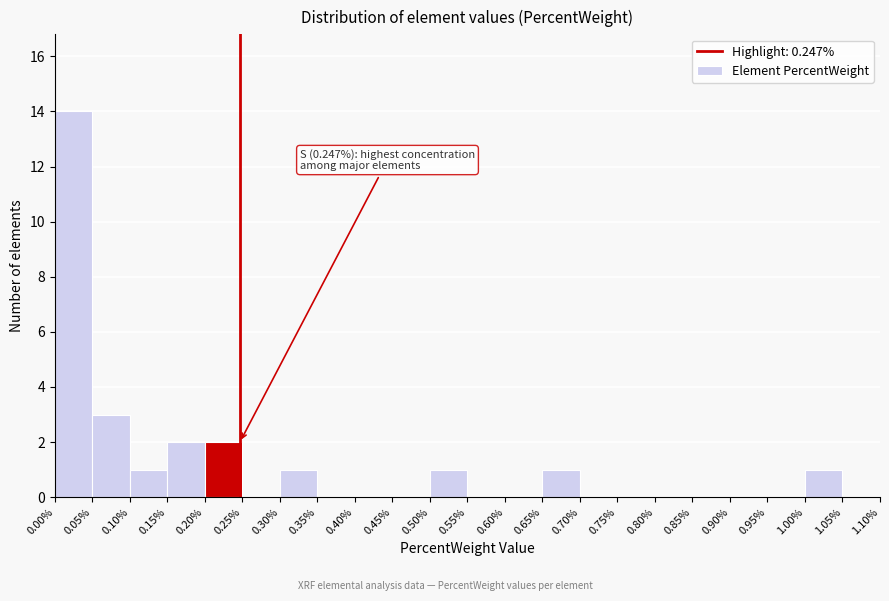

Which range on the x-axis has the tallest bar?

0.00% to 0.05%